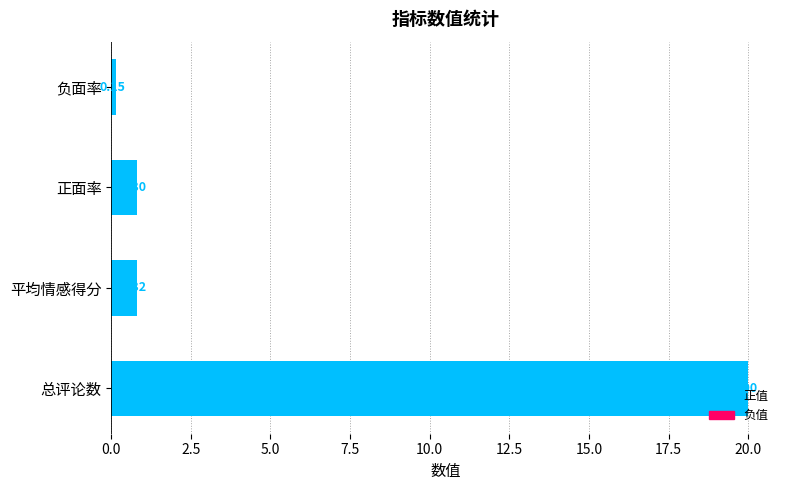

How many data points does each series have?

4